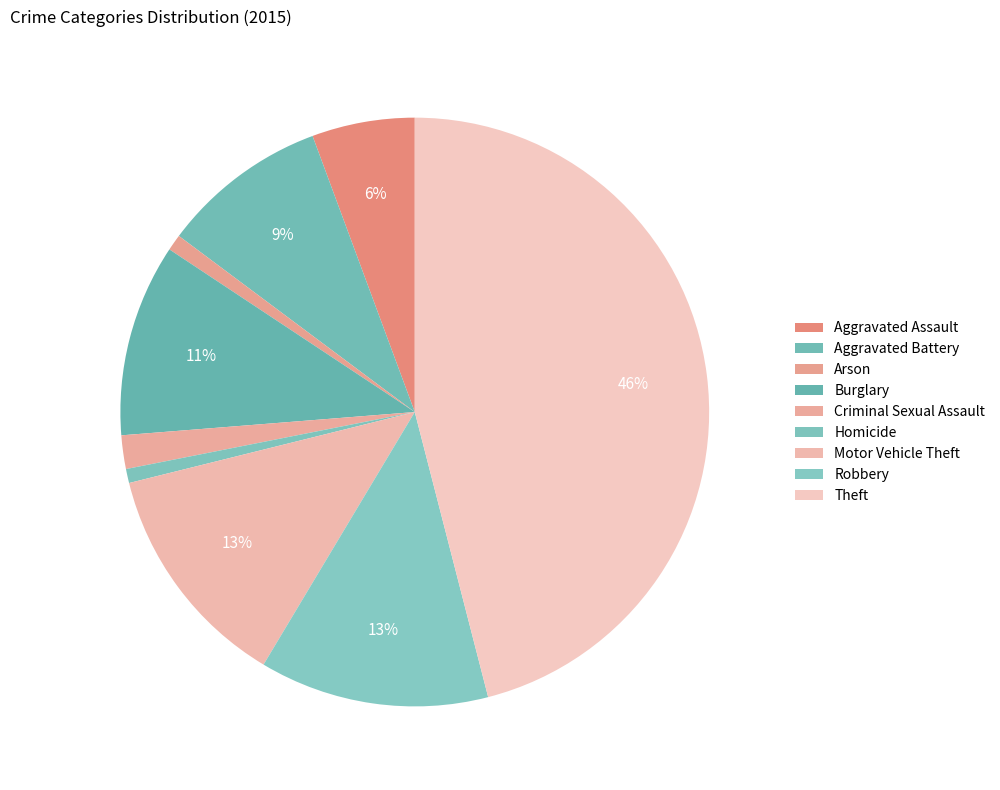

What is the largest slice in the pie chart?

Theft